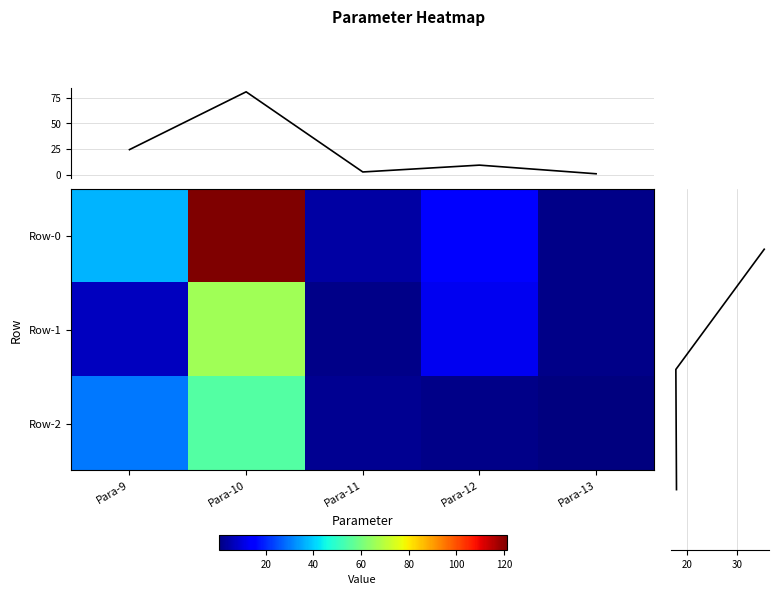

Where does the Row-0 series first go above 9?

Para-9